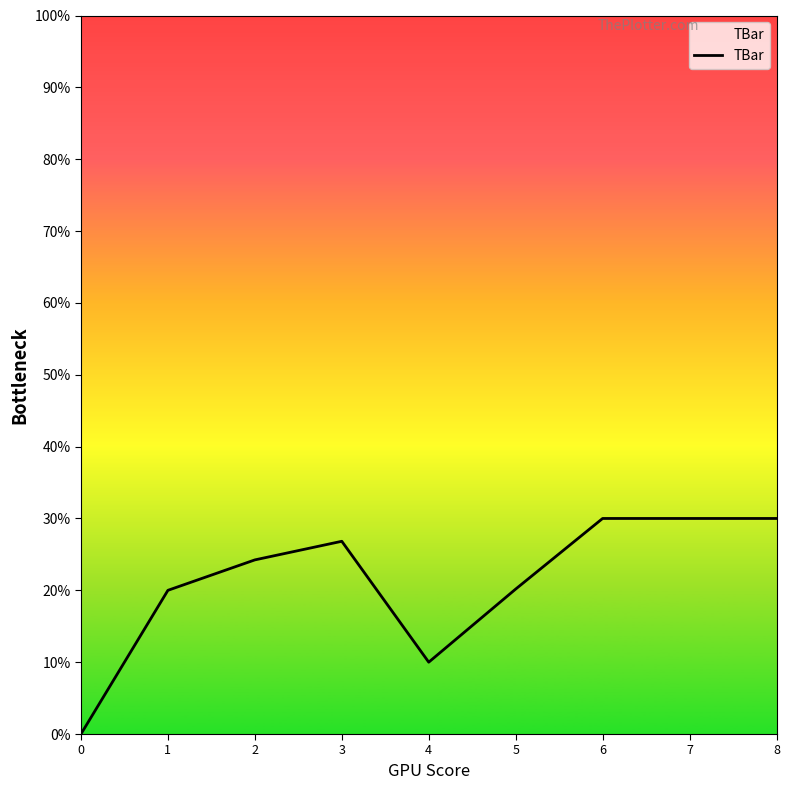

Which has a higher value, 0 or 3?

3